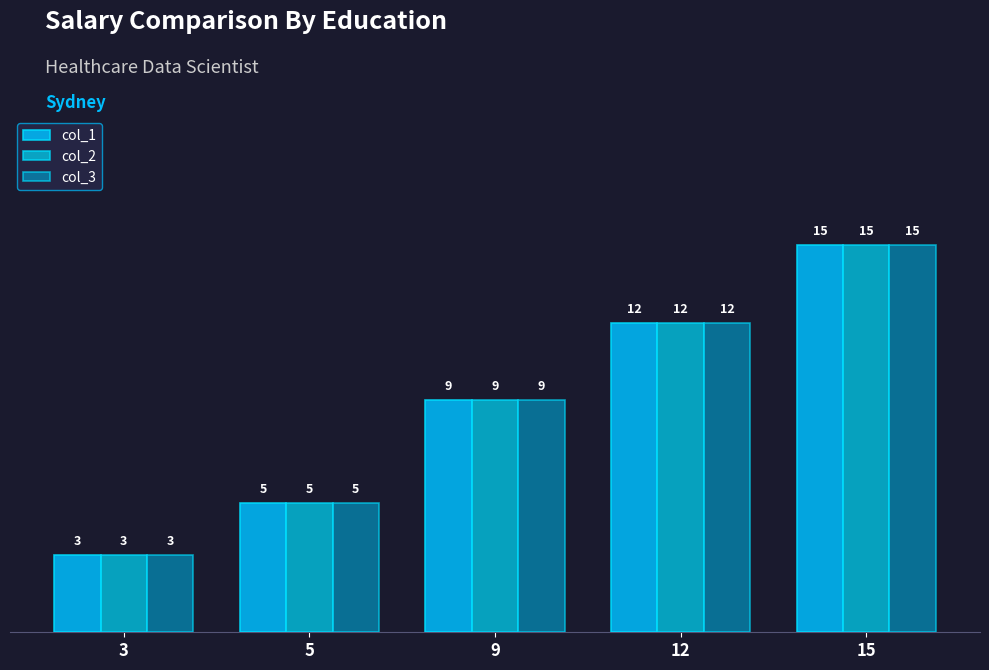

Is it true that col_1 equals 5 at 5?

True